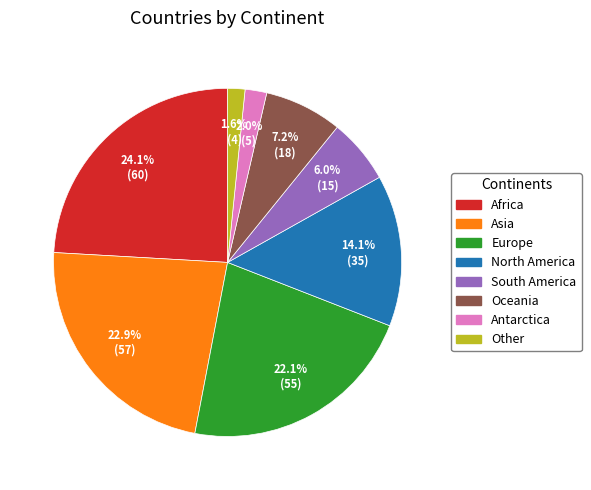

How many slices are in this pie chart?

8